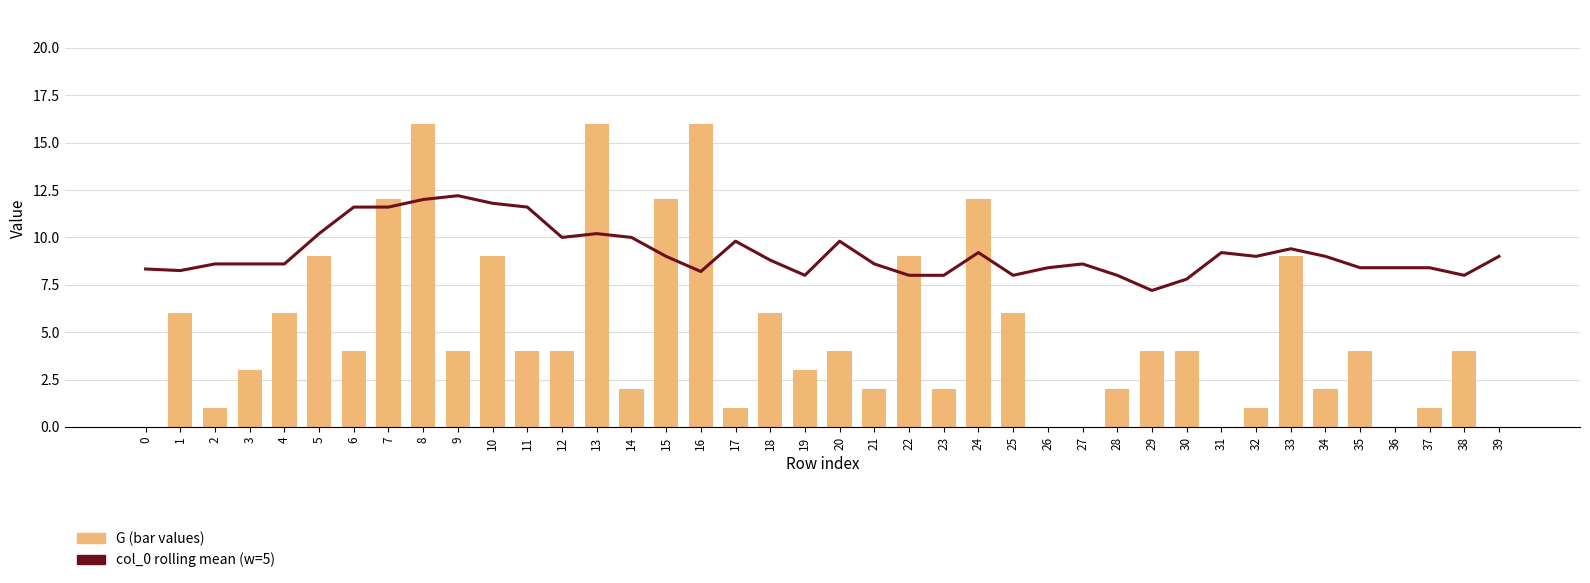

What is the maximum value for G values (bar)?

16.0